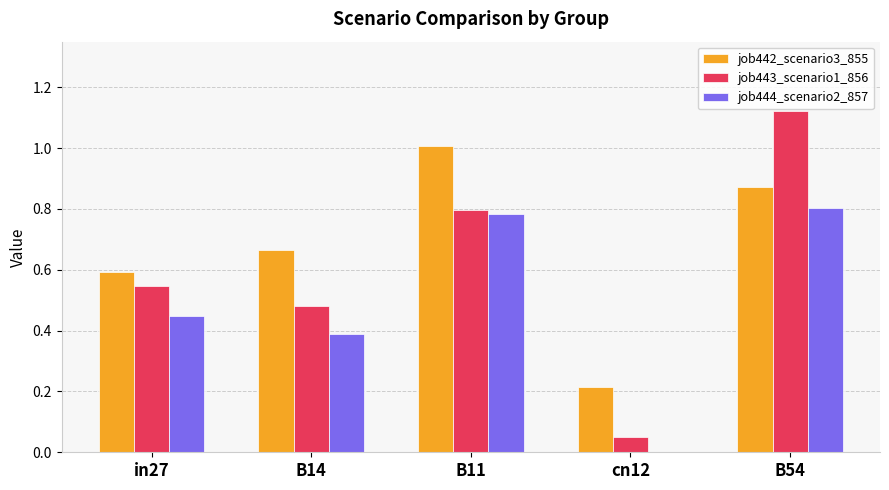

What is the total value across all series at B14?

1.5